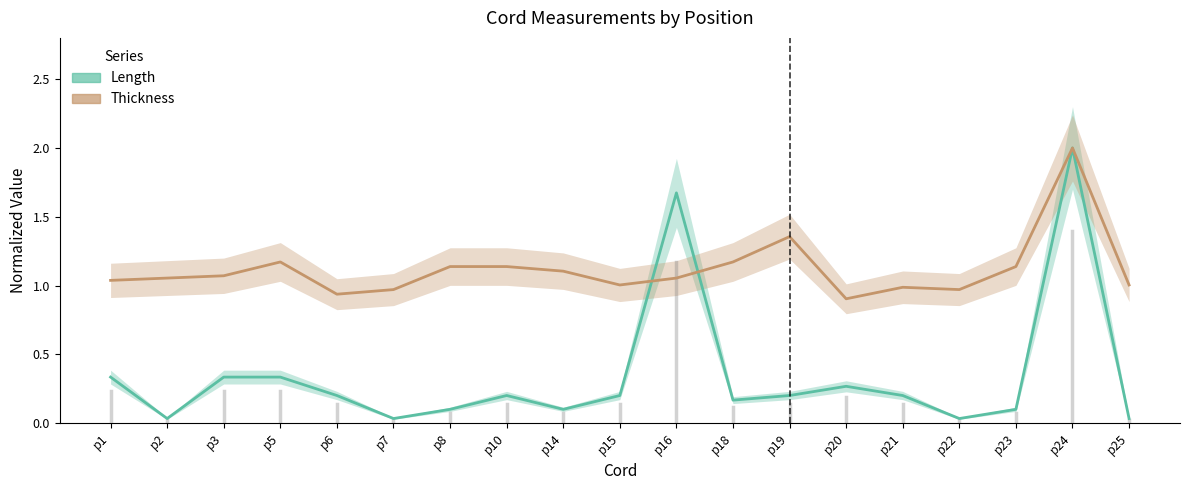

What is the difference between the second highest and minimum values in the Length series?

1.6